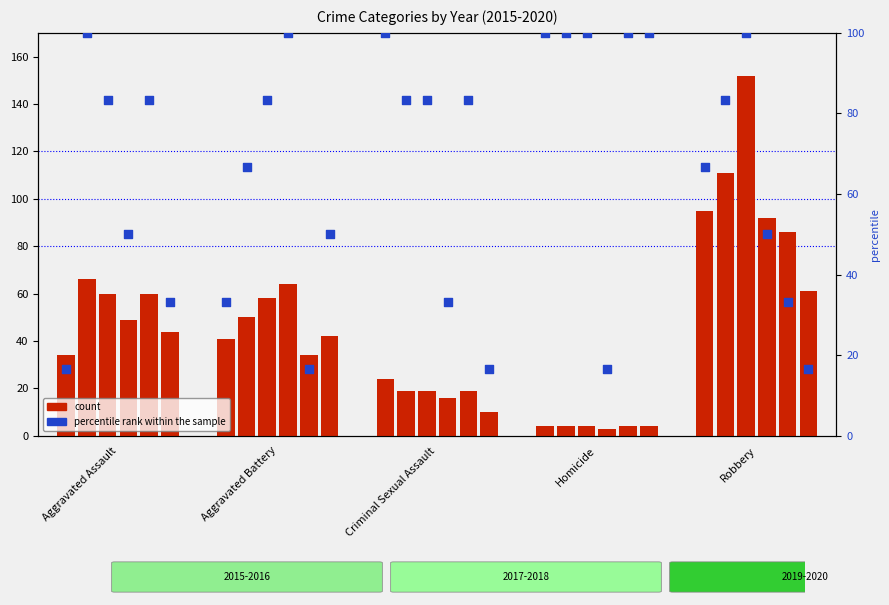

At how many categories does at least one series exceed 111?

1